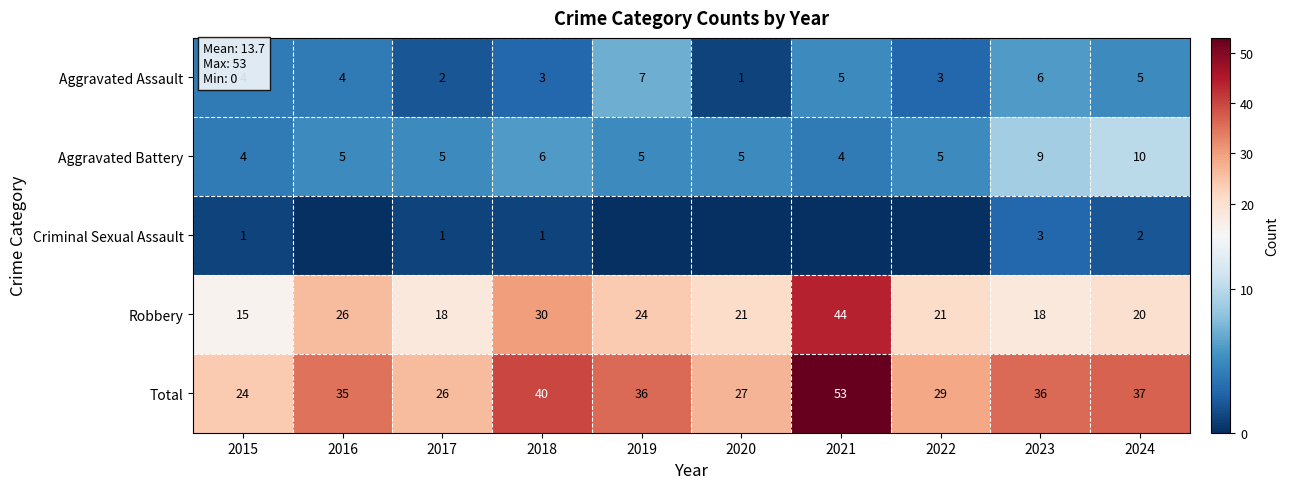

True or false: Robbery has a value of 35 at 2020.

False